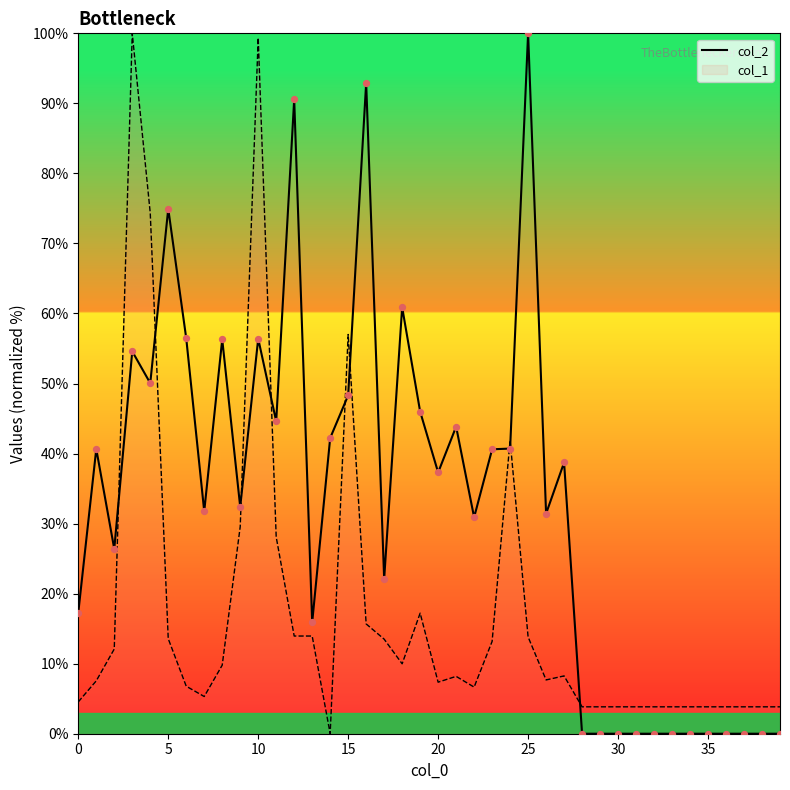

Which has a higher value, 18 or 17?

18